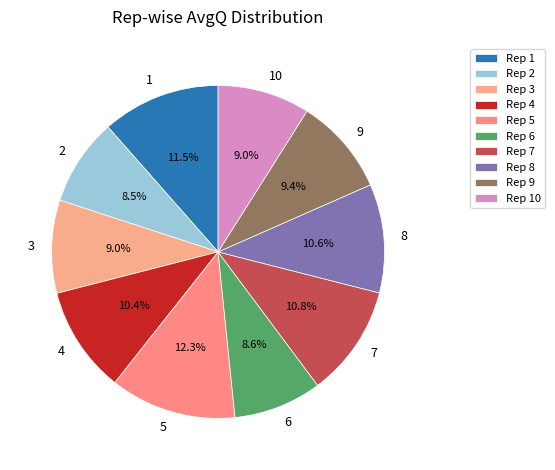

Do 10 and 3 together represent more than half of the pie?

No